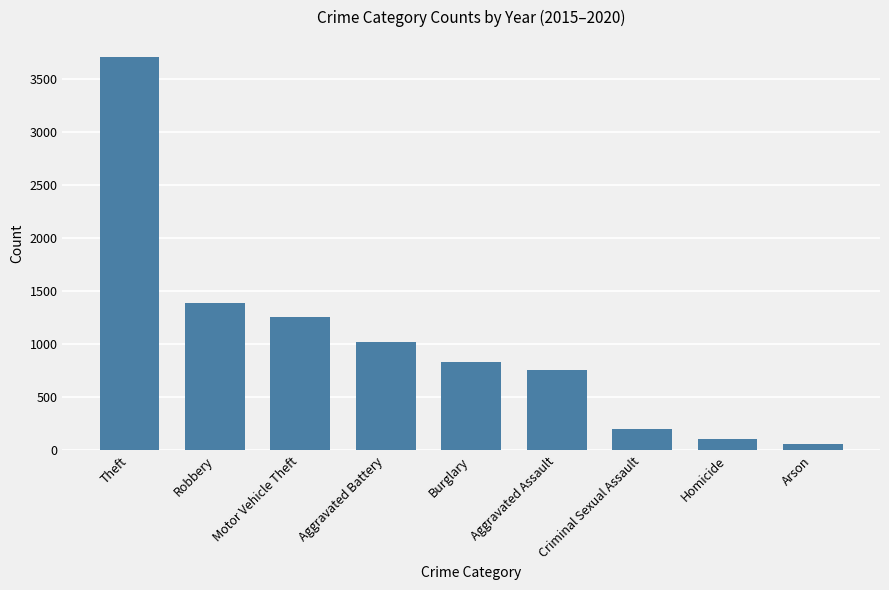

Between Robbery and Motor Vehicle Theft, which is larger?

Robbery